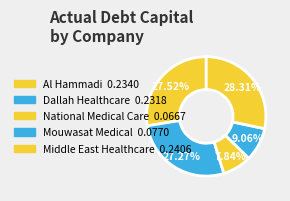

Which category has the biggest portion of the pie?

Middle East Healthcare